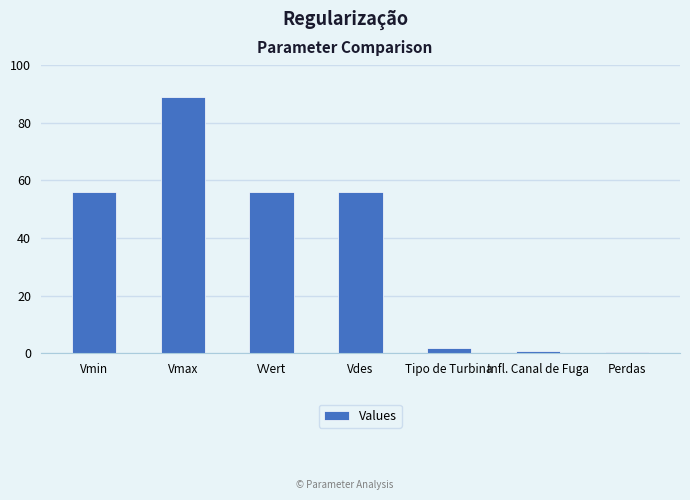

What position from the right is Vmax?

6